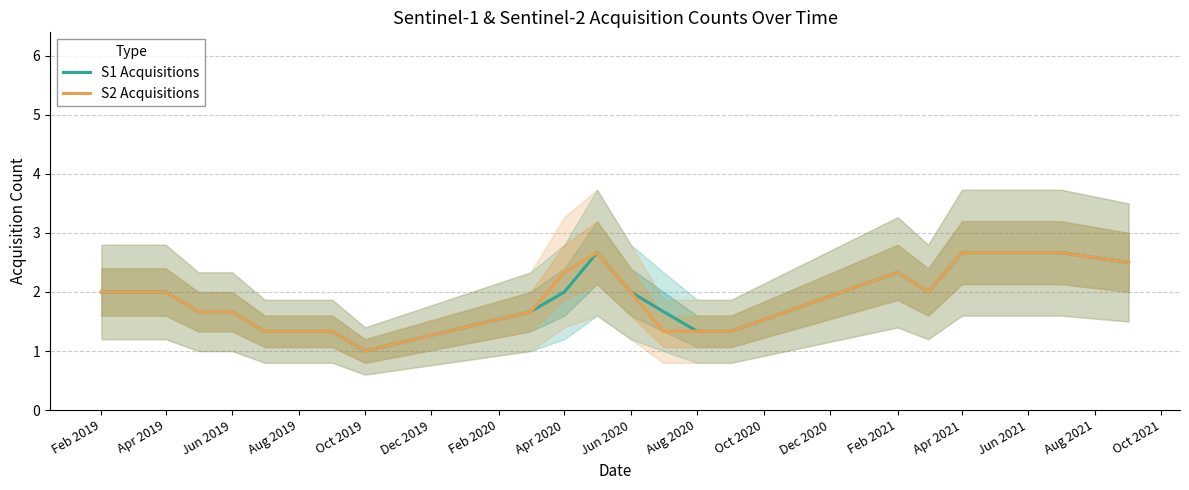

True or false: S2 Acquisitions has more than 2 points higher than both neighbors.

False